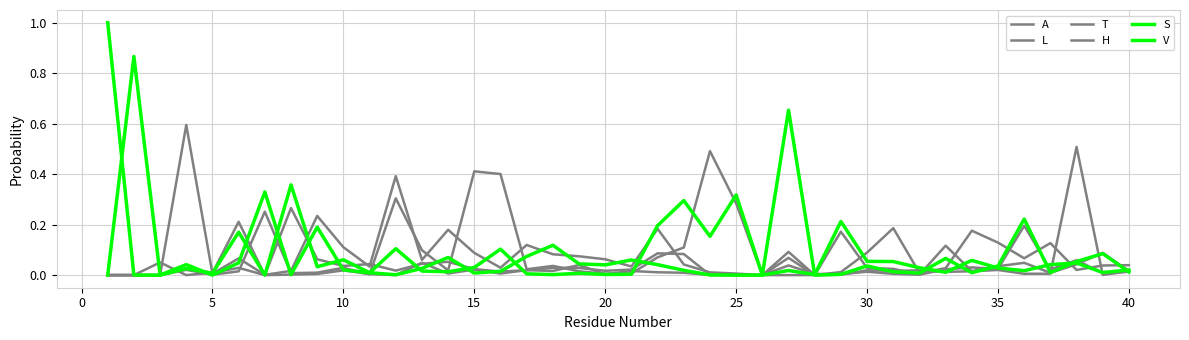

Count the number of categories in the chart.

40